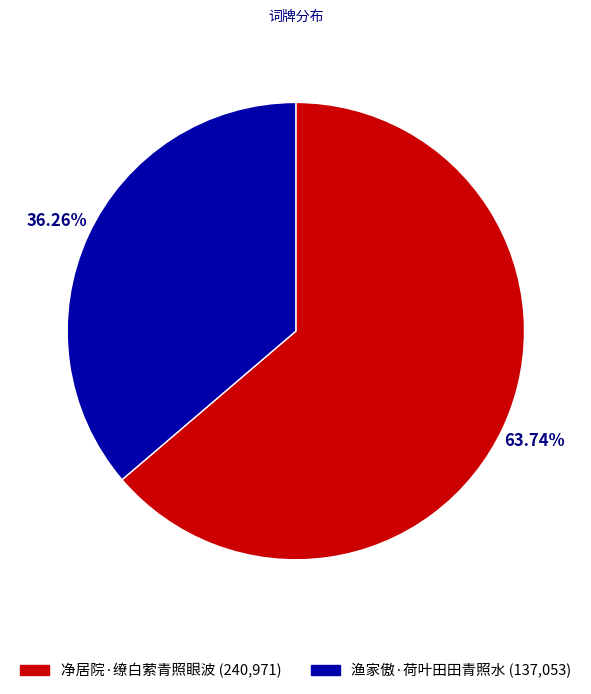

Which category has the biggest portion of the pie?

净居院·缭白萦青照眼波